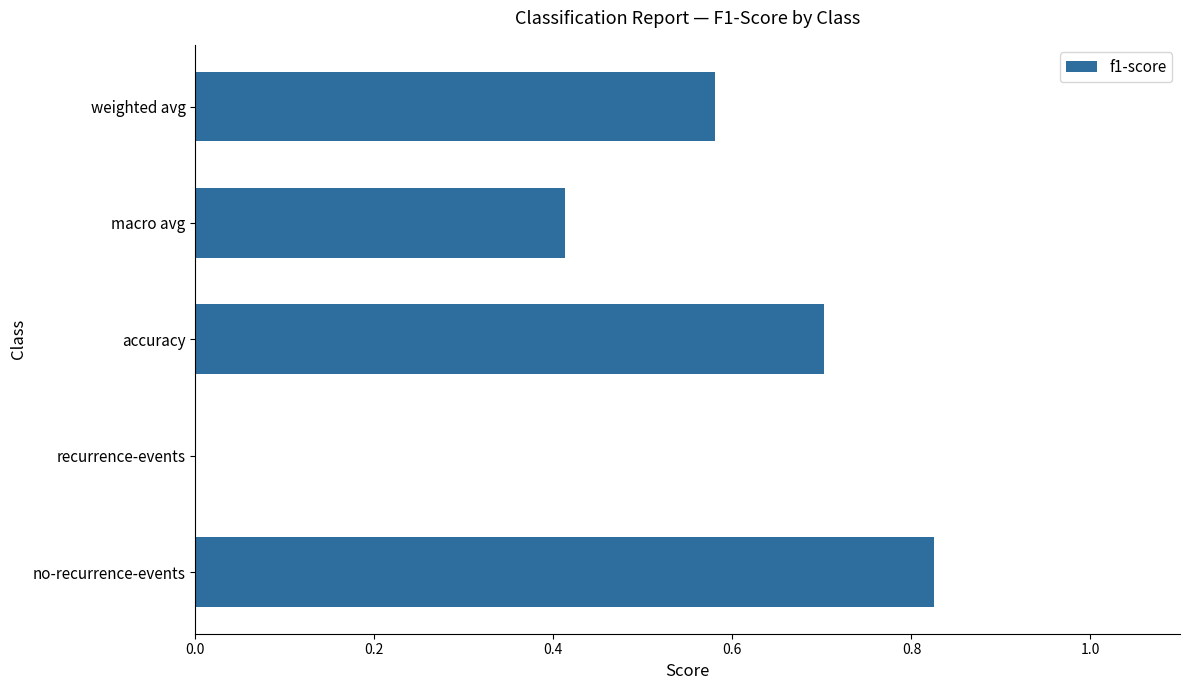

Which label corresponds to the largest value in the chart?

no-recurrence-events